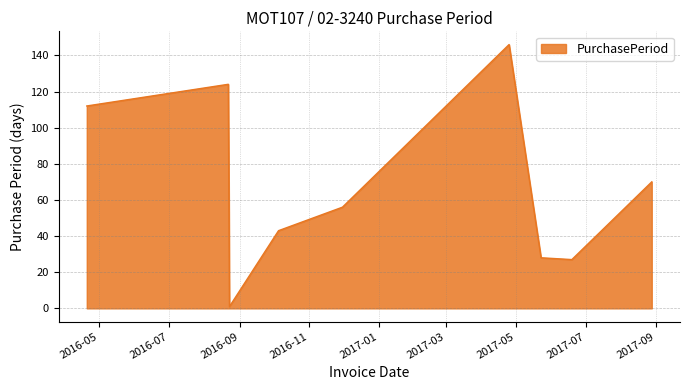

How many interior local valleys (lower than both neighbors) does the data have?

2